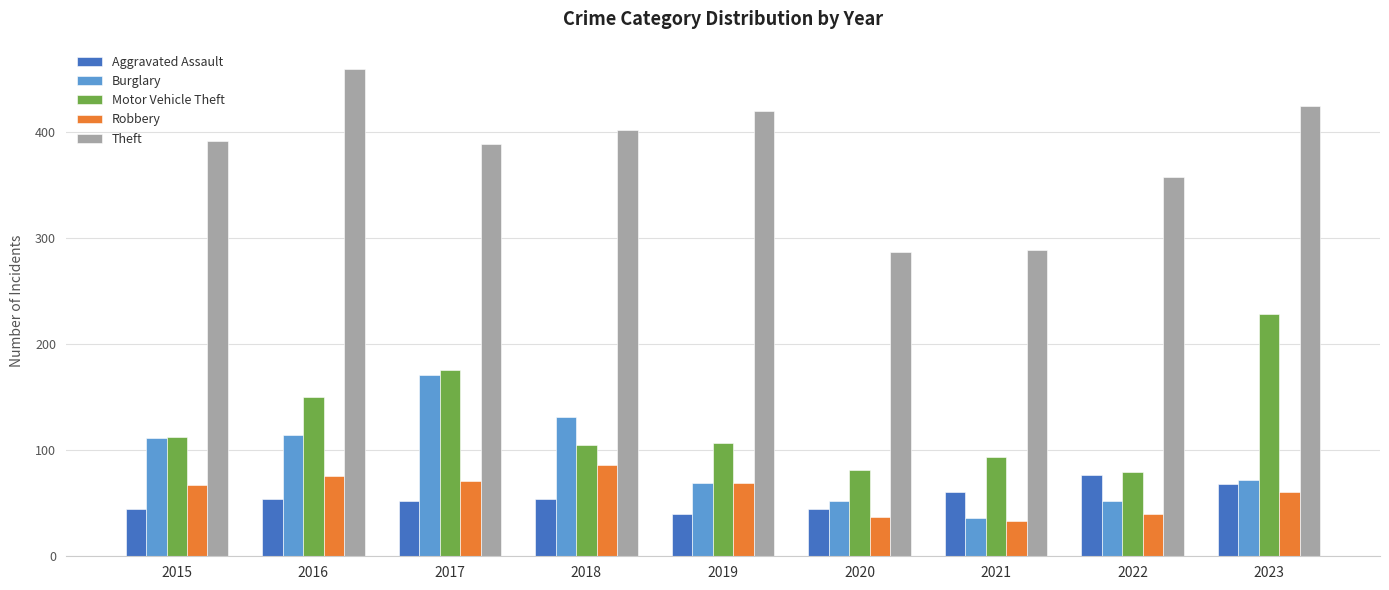

What is the approximate value of Motor Vehicle Theft at 2022, to the nearest 5?

80